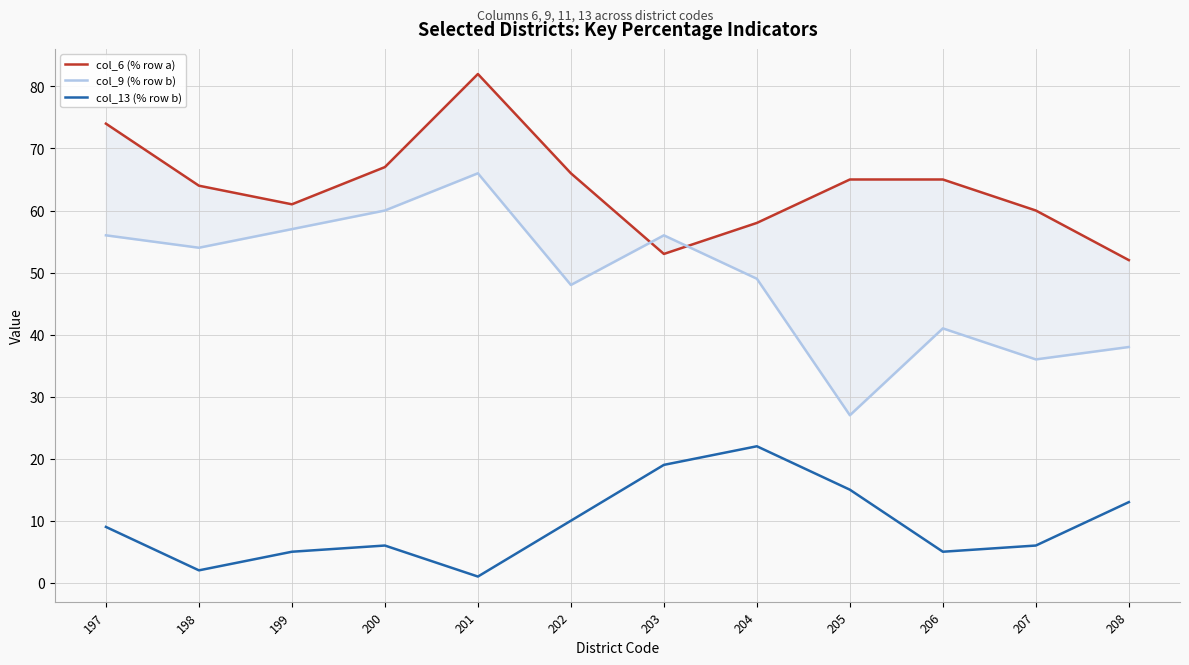

In col_6 (% row a), how many points are lower than both neighbors (excluding endpoints)?

2